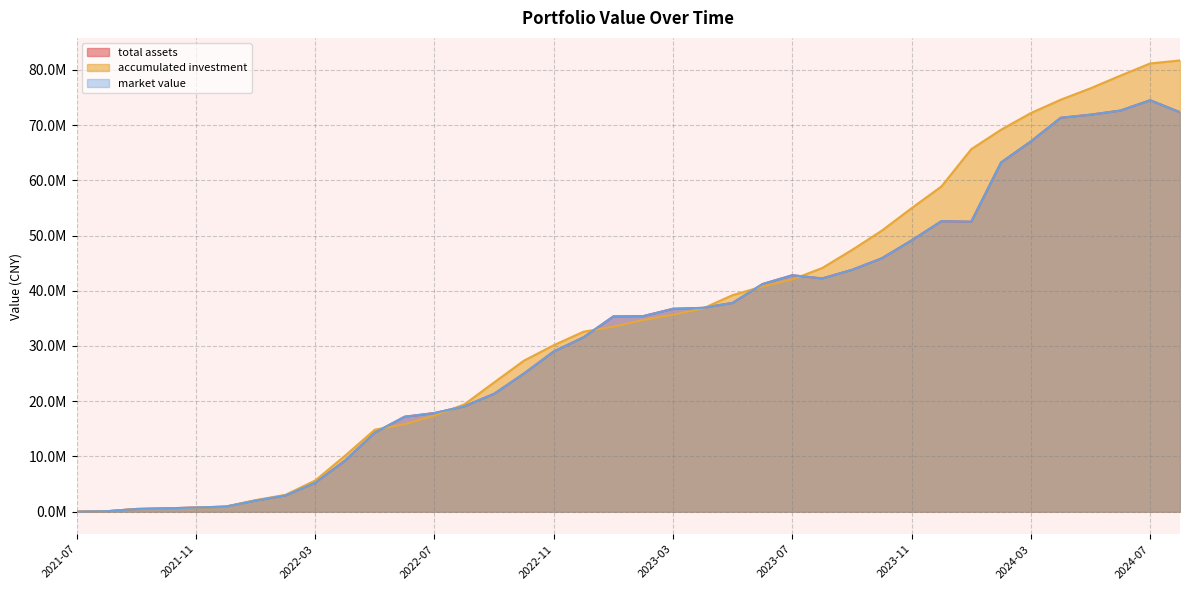

At which label is accumulated investment closest to 40850596?

2023-06